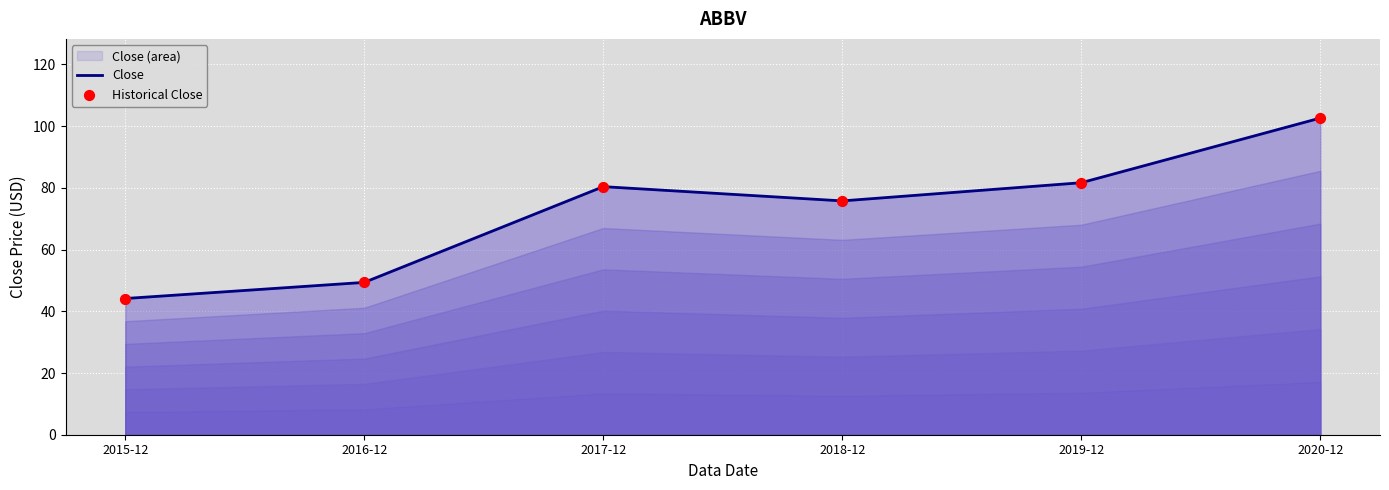

Is the value of Close at 2018-12 greater than the value of Historical Close at 2017-12?

No